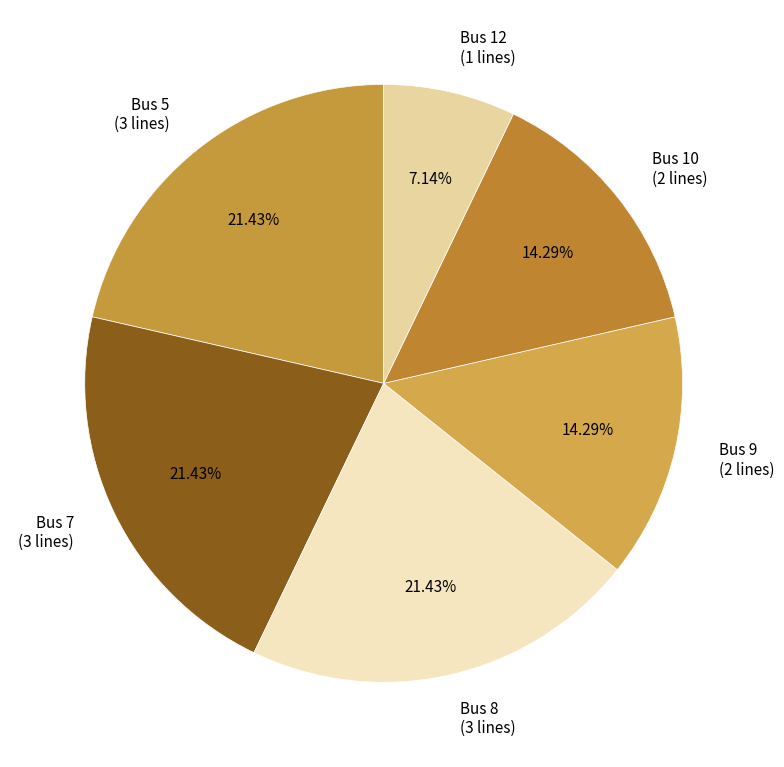

Count the number of slices in the pie.

6